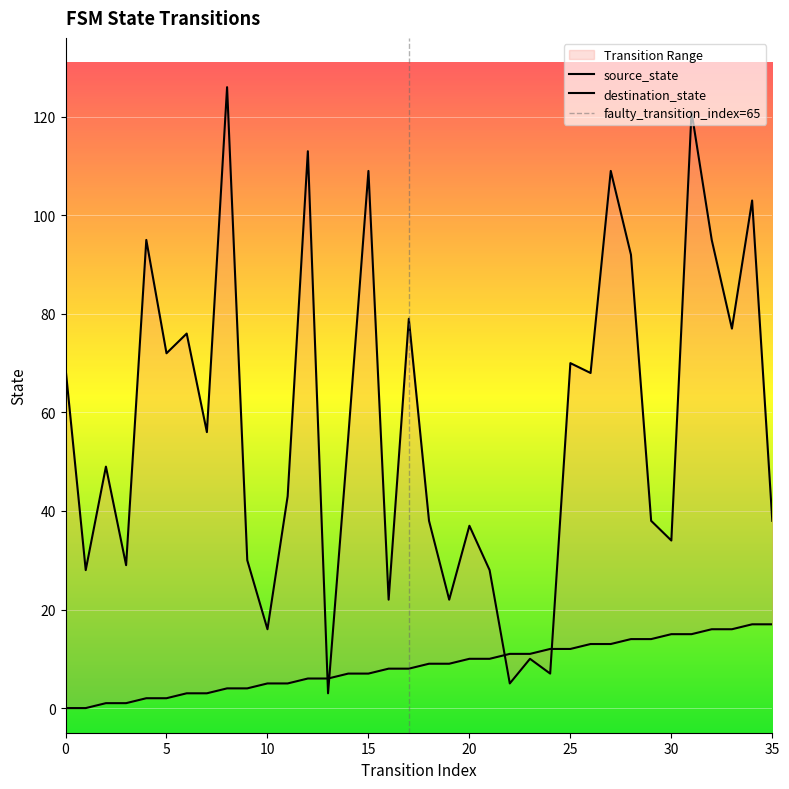

What are all the series names shown in the legend?

source_state, destination_state